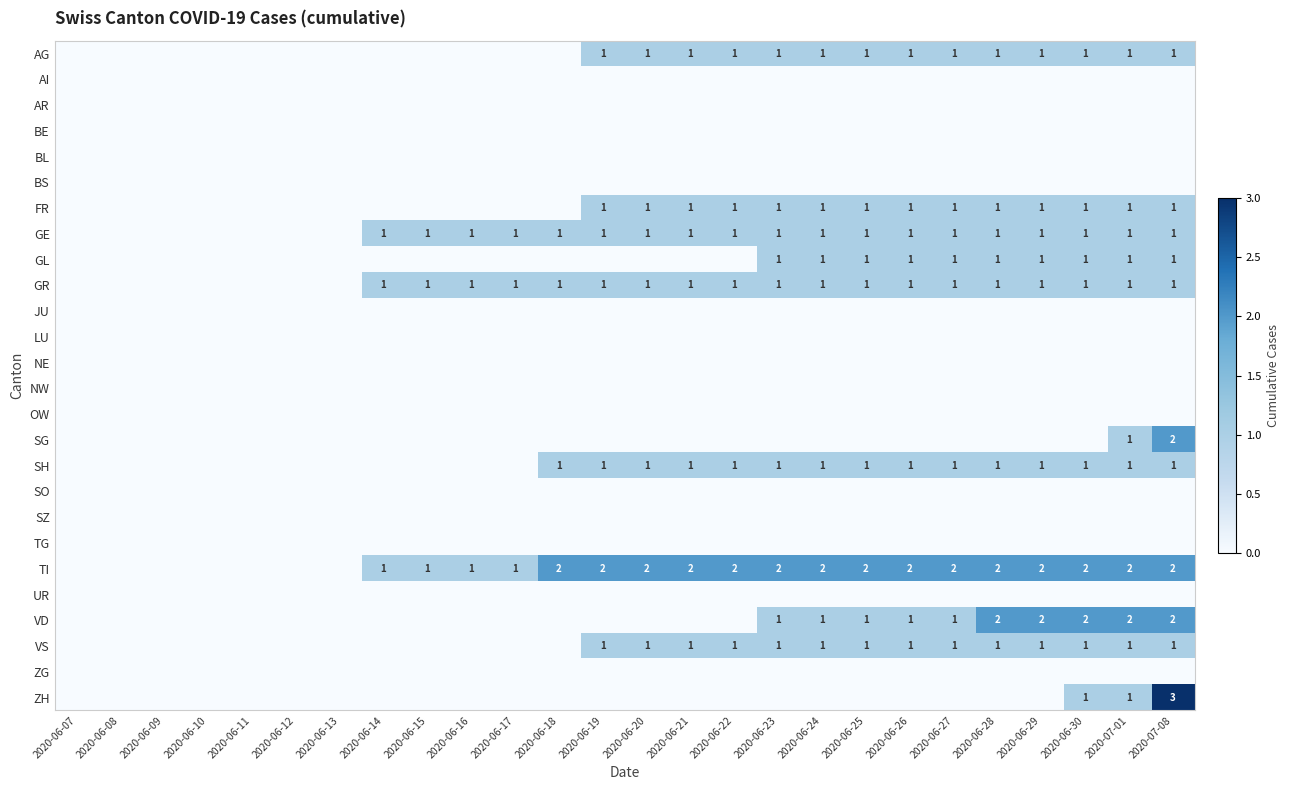

The value of FR at 2020-06-29 is 1. True or false?

True